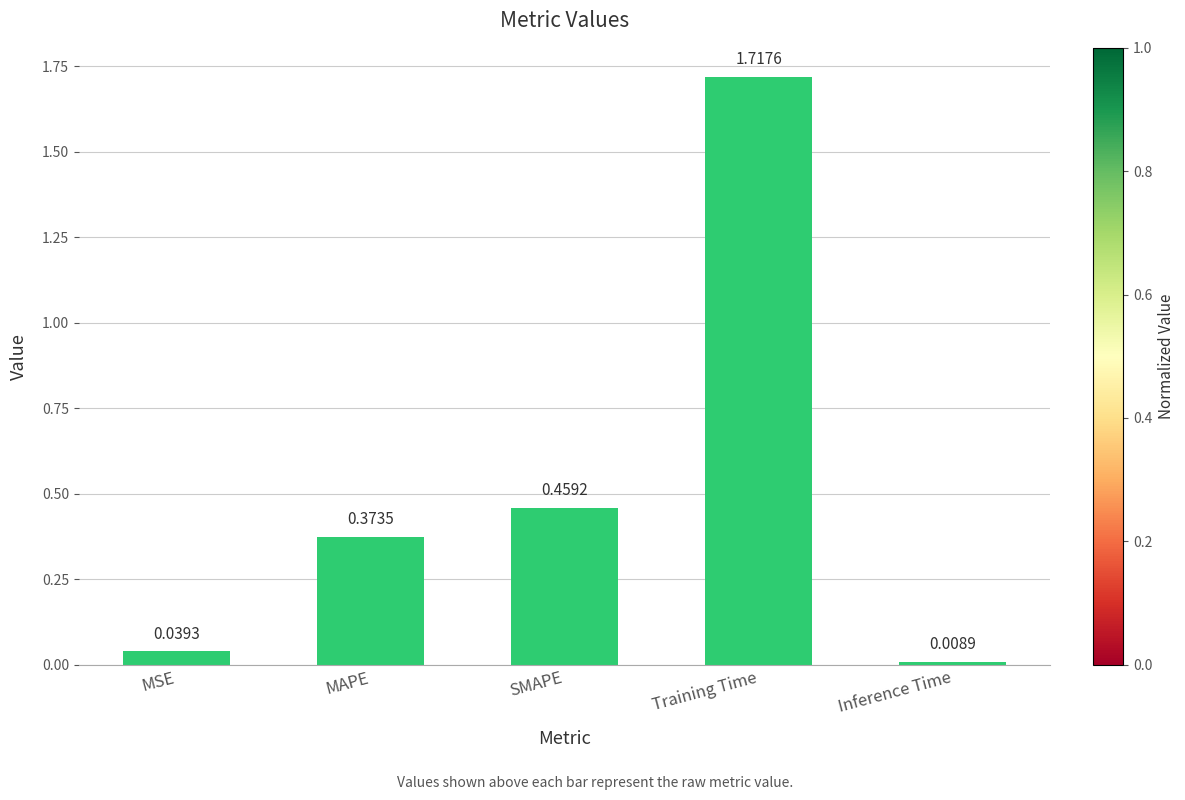

What is the sum of the values at Training Time and MSE?

1.8